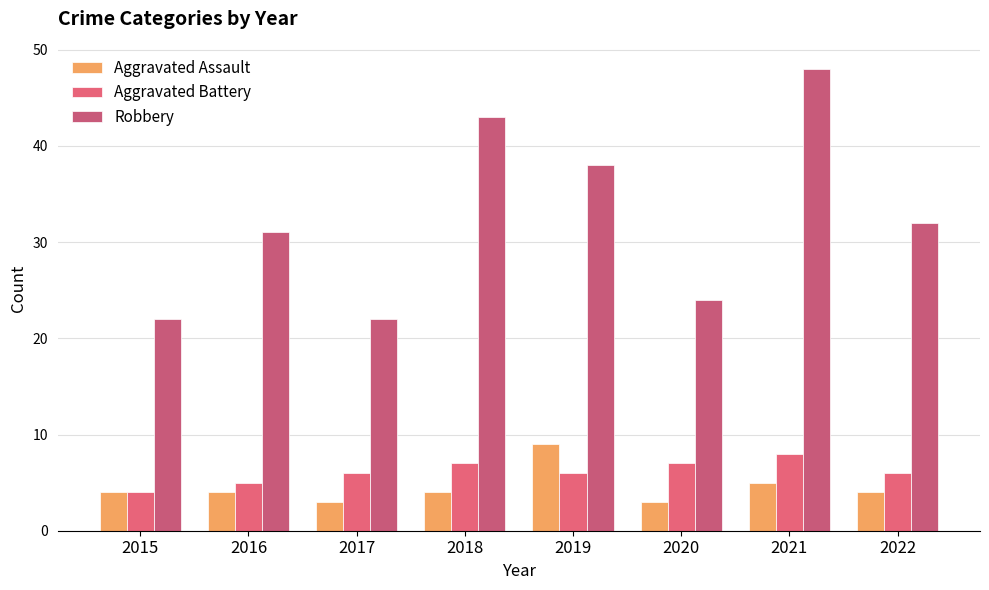

How many groups of bars are there?

8